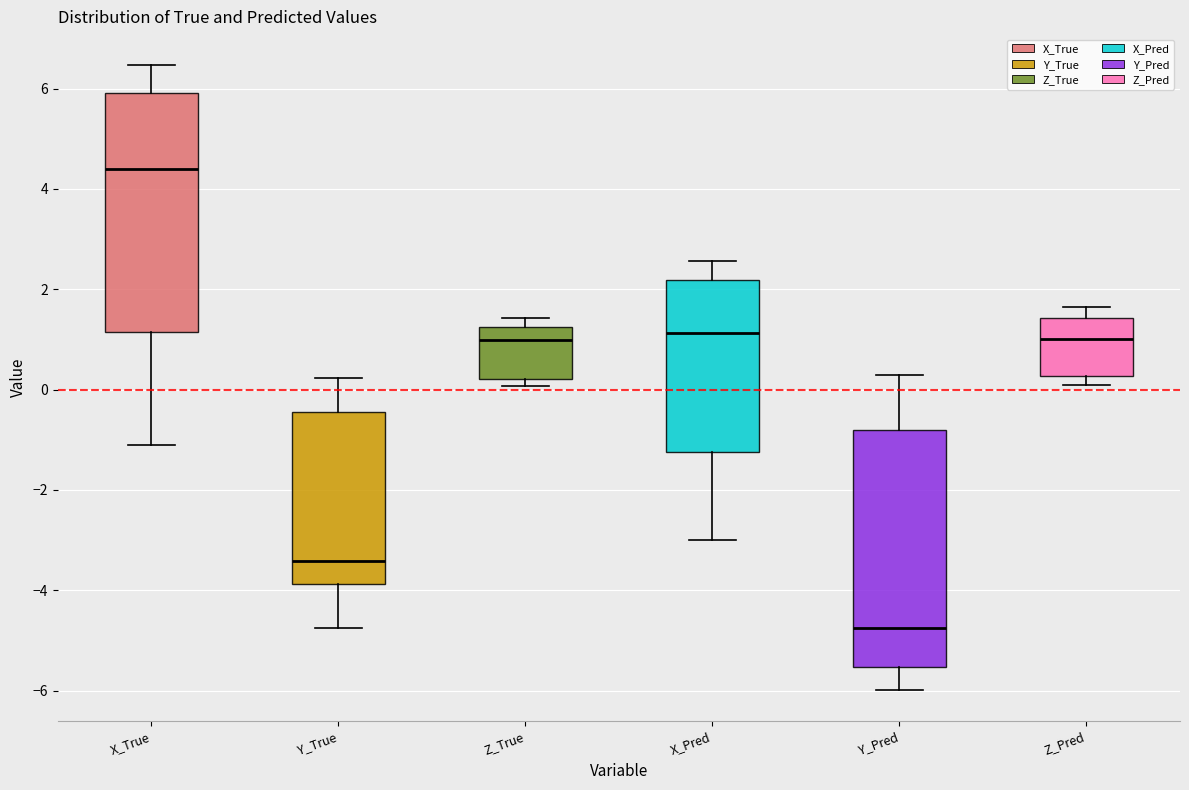

Reading left to right, transcribe this box plot: for each box, give where its median line is, the range the box spans, and where its two whiskers end, as read against the y-axis. The values are not printed on the chart, so give them approximately, as read against the axis.

X_True: median 4.4, box 1.2 to 6.0, whiskers -1.2 to 6.4
Y_True: median -3.4, box -3.8 to -0.4, whiskers -4.8 to 0.2
Z_True: median 1.0, box 0.2 to 1.2, whiskers 0.0 to 1.4
X_Pred: median 1.2, box -1.2 to 2.2, whiskers -3.0 to 2.6
Y_Pred: median -4.8, box -5.6 to -0.8, whiskers -6.0 to 0.2
Z_Pred: median 1.0, box 0.2 to 1.4, whiskers 0.0 to 1.6